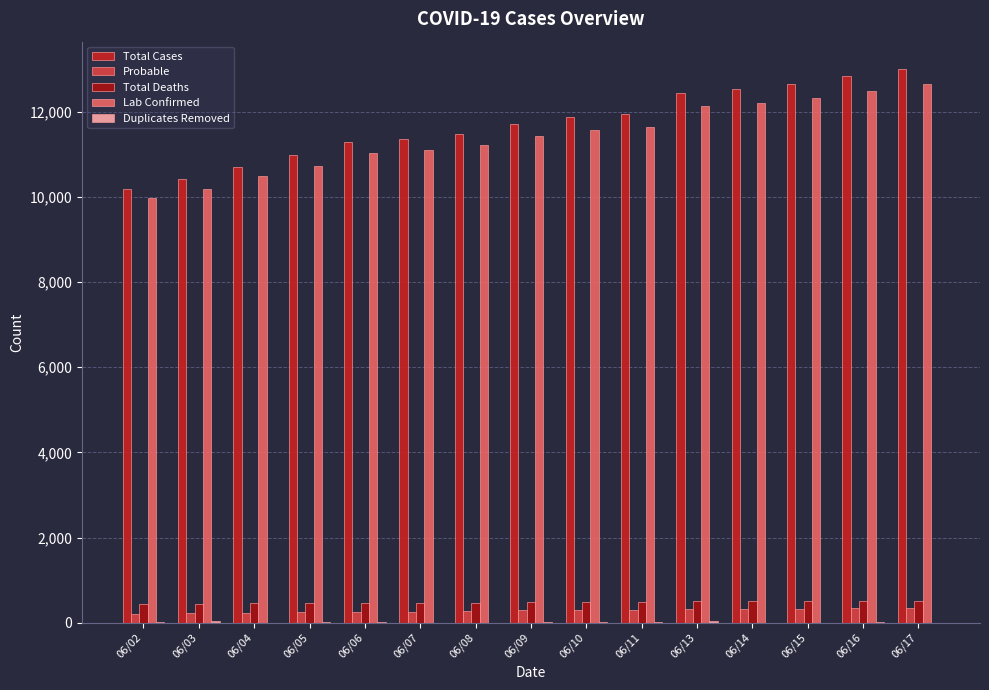

What is the difference between the Lab Confirmed values at 06/09 and 06/10?

157